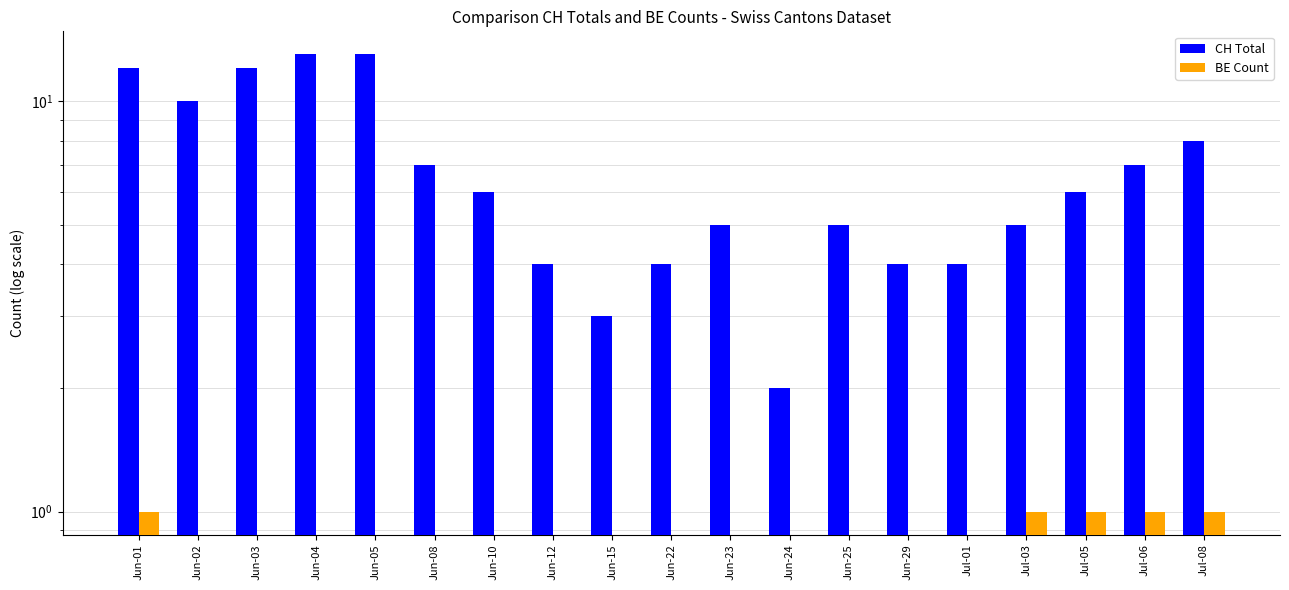

The CH Total series shows 2 at Jun-22. True or false?

False